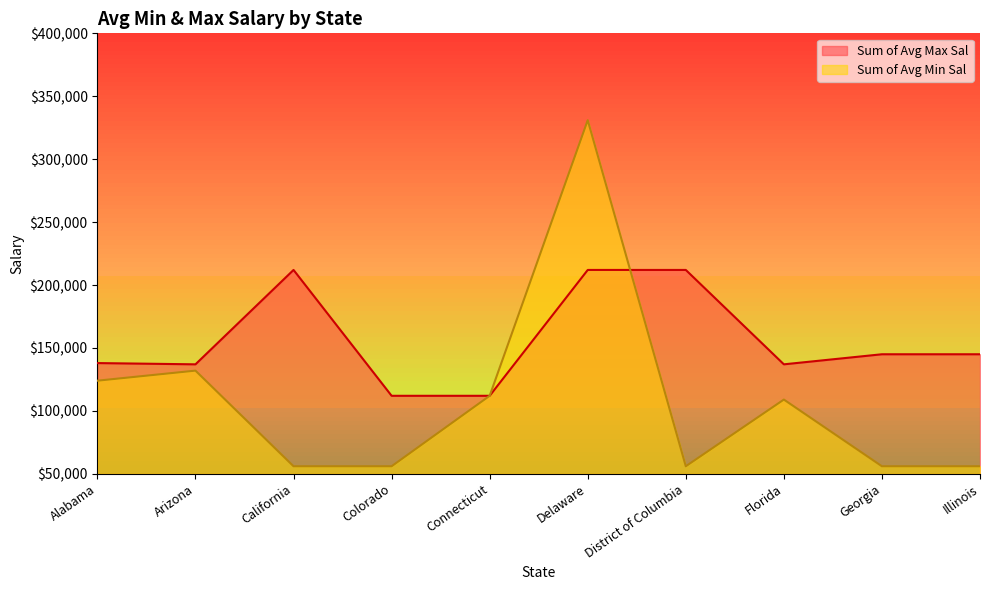

Reading left to right, what are all the values shown in this chart?

Sum of Avg Max Sal: Alabama=138000	Arizona=137000	California=212000	Colorado=112000	Connecticut=112000	Delaware=212000	District of Columbia=212000	Florida=137000	Georgia=145000	Illinois=145000
Sum of Avg Min Sal: Alabama=124000	Arizona=132000	California=56000	Colorado=56000	Connecticut=112000	Delaware=331000	District of Columbia=56000	Florida=109000	Georgia=56000	Illinois=56000